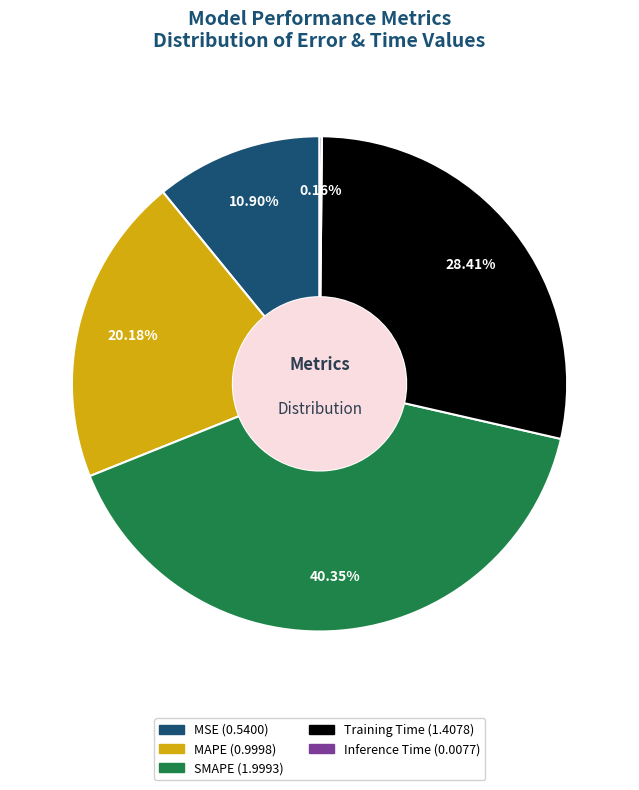

Is SMAPE the majority of the pie?

No